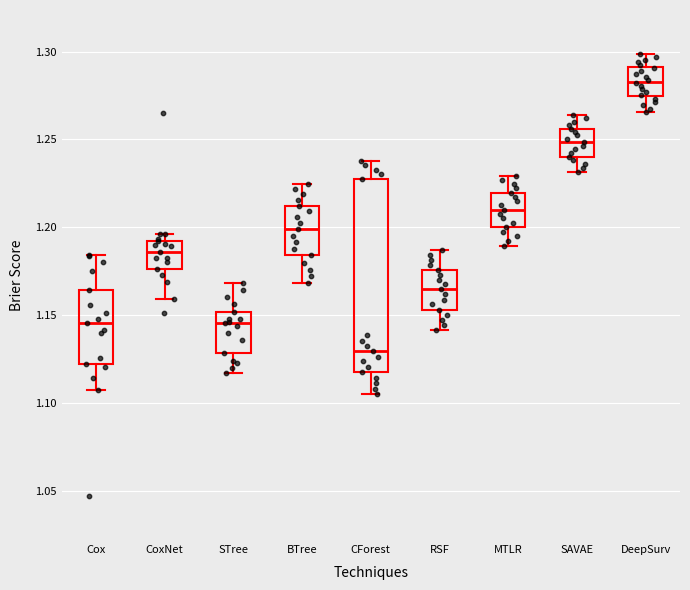

Which box's median line is the highest?

DeepSurv